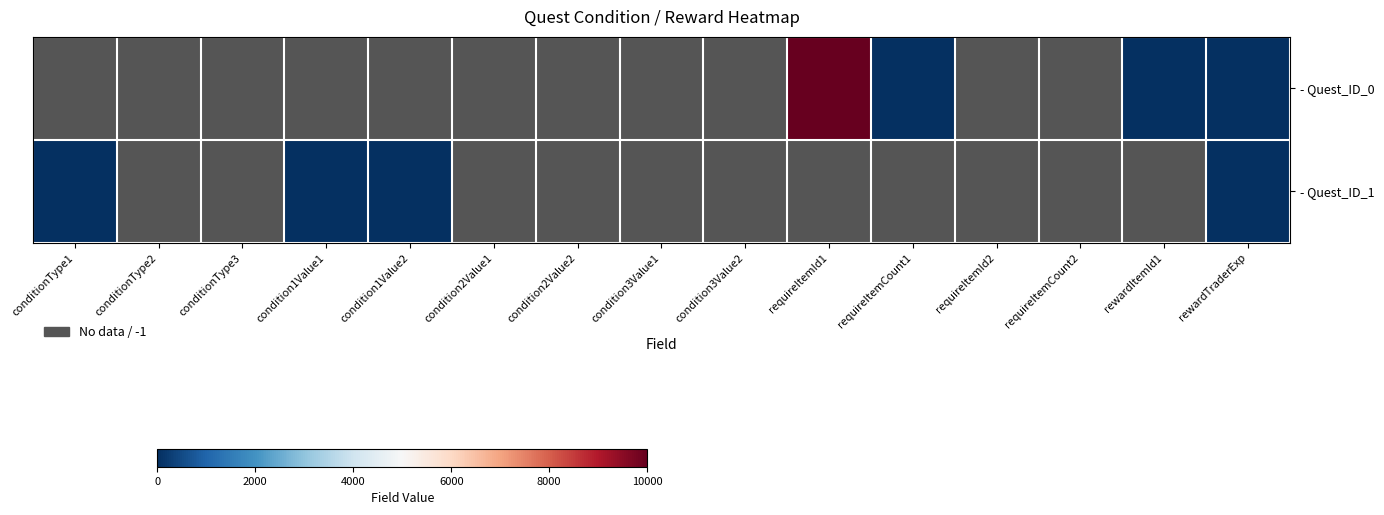

Is the value of - Quest_ID_1 at requireItemCount2 greater than the value of - Quest_ID_0 at rewardTraderExp?

No